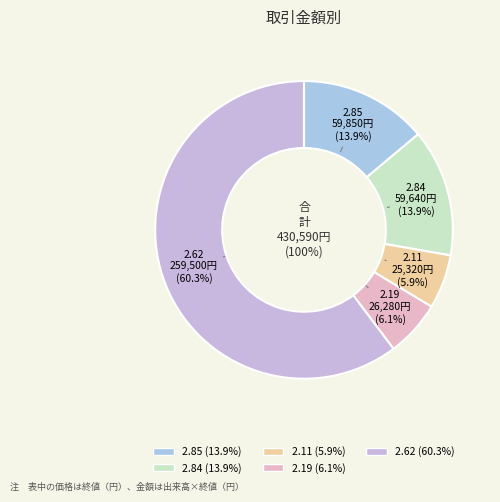

Which slice represents more than half of the pie?

2.62